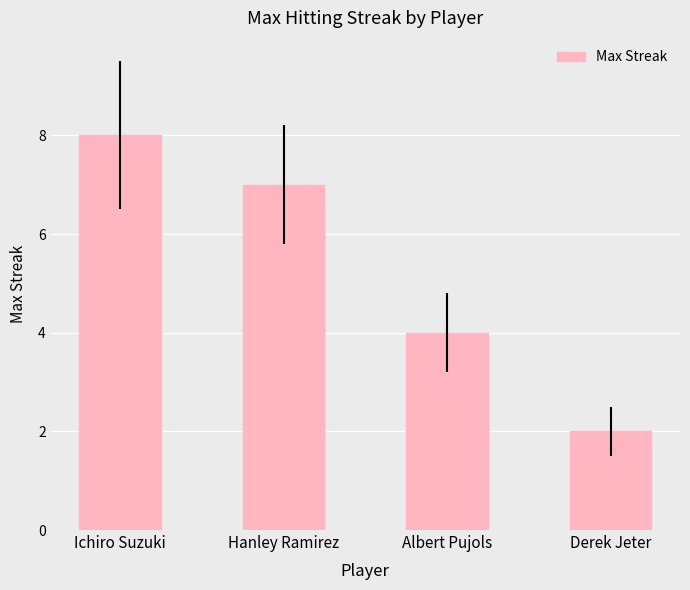

What is the value of the 3rd bar from the left?

4